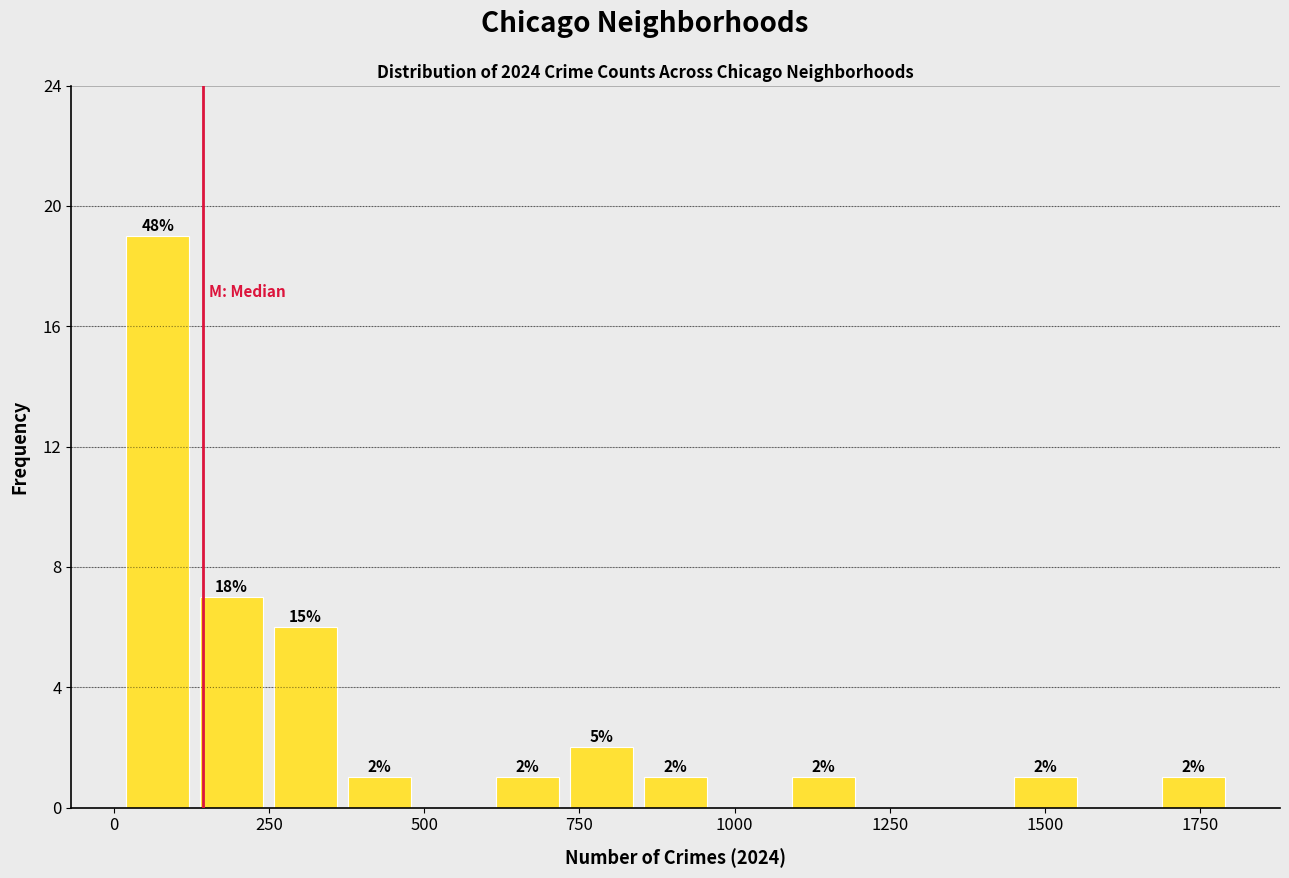

Around what value on the x-axis is the tallest bar? Give the approximate position of its centre, as read against the axis.

50